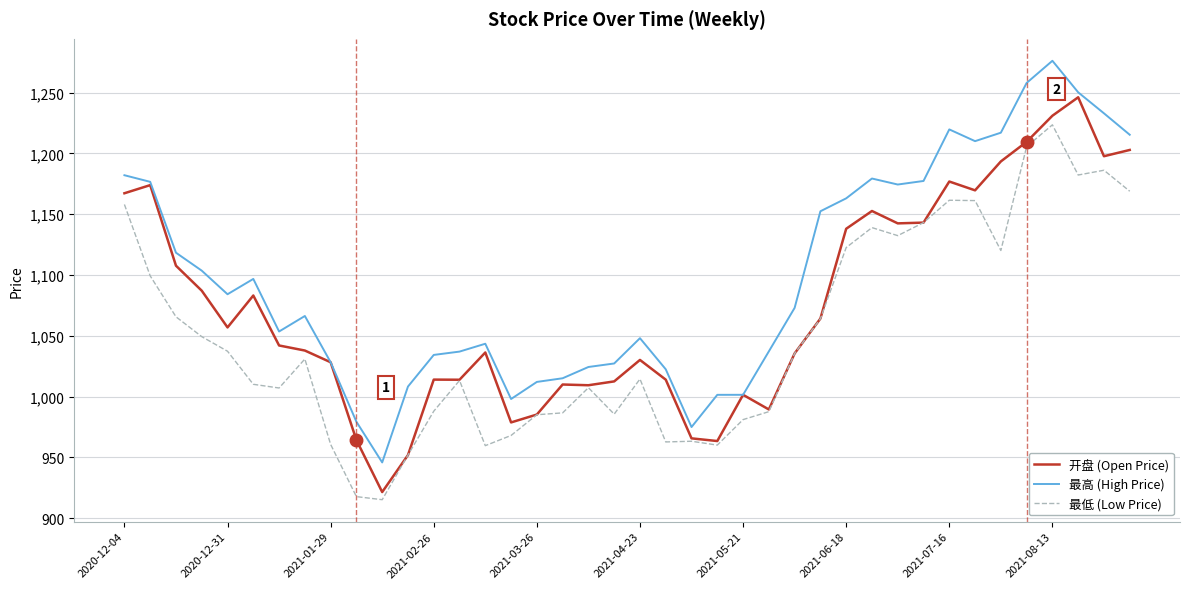

What is the greatest value displayed?

1276.2